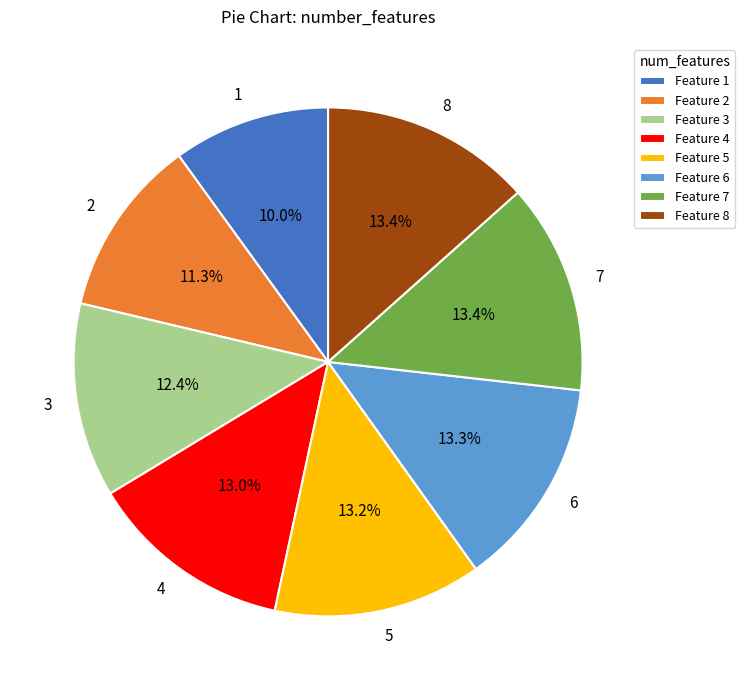

How many slices are in this pie chart?

8